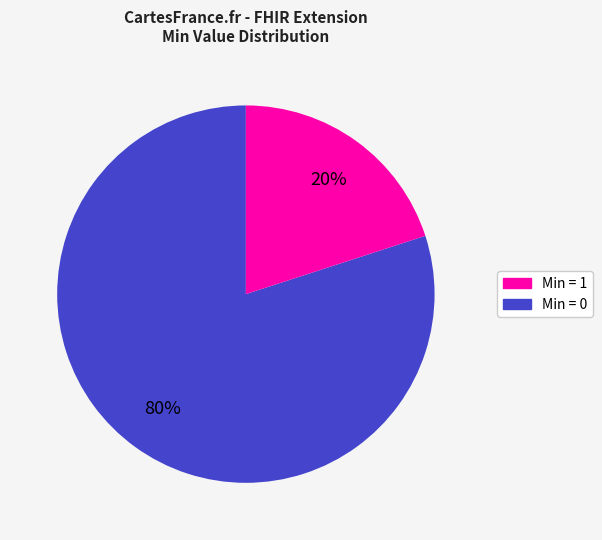

How many slices are in this pie chart?

2